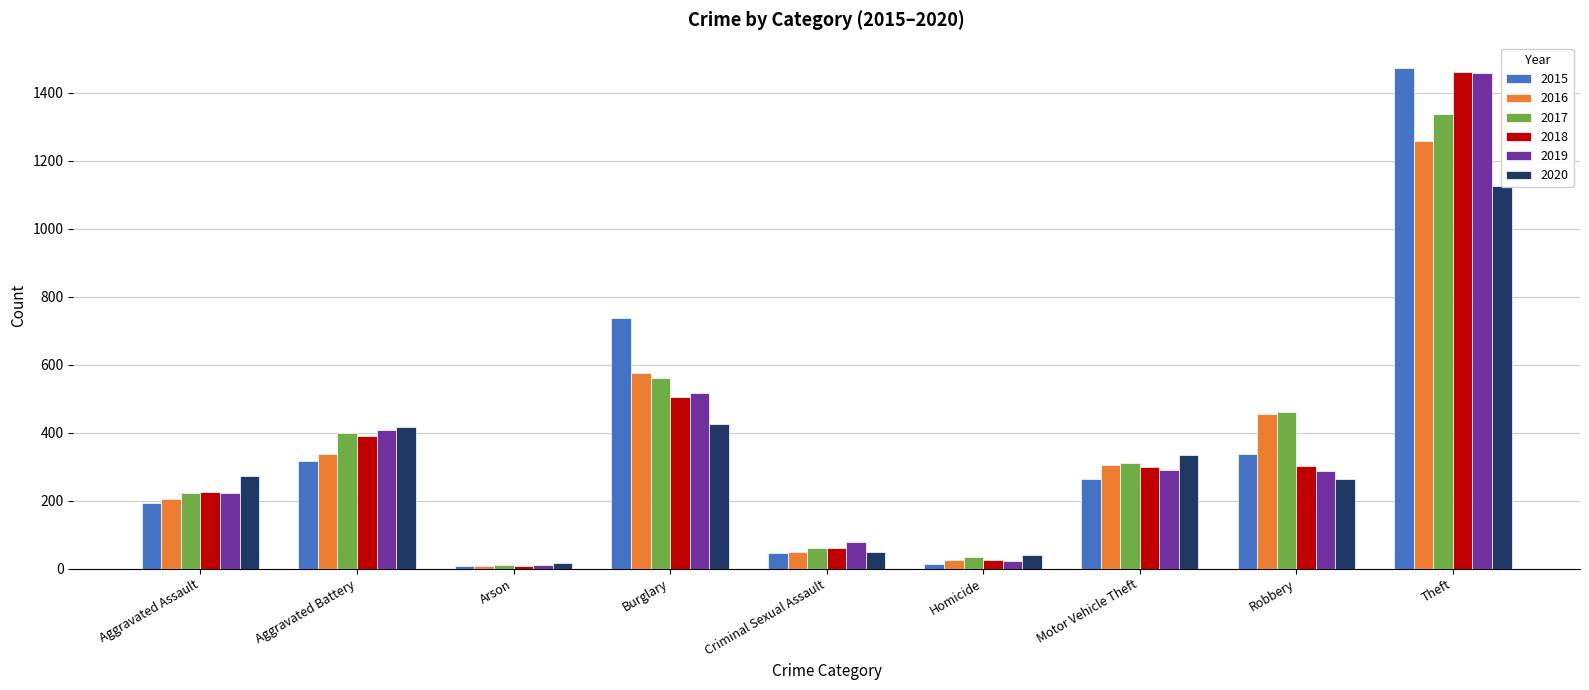

What is the sum of all 2017 values?

3401